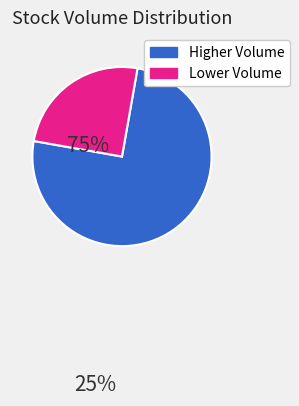

Is there any slice that represents more than half of the pie?

Yes